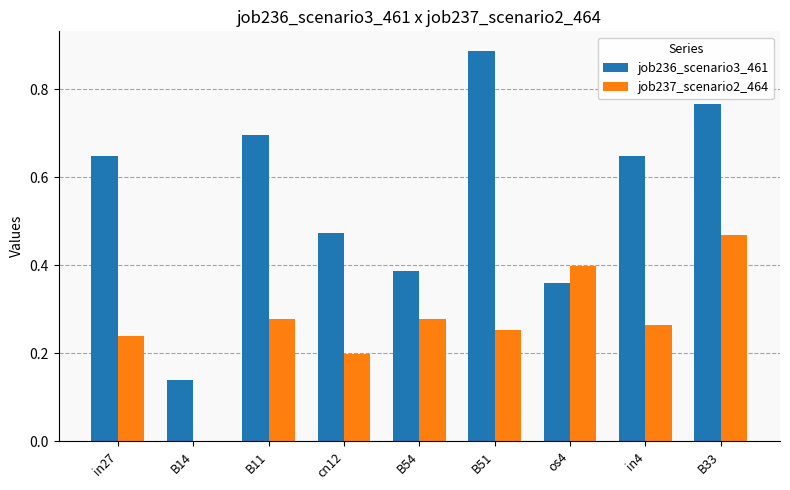

Which category has the highest value in the job237_scenario2_464 series?

B33